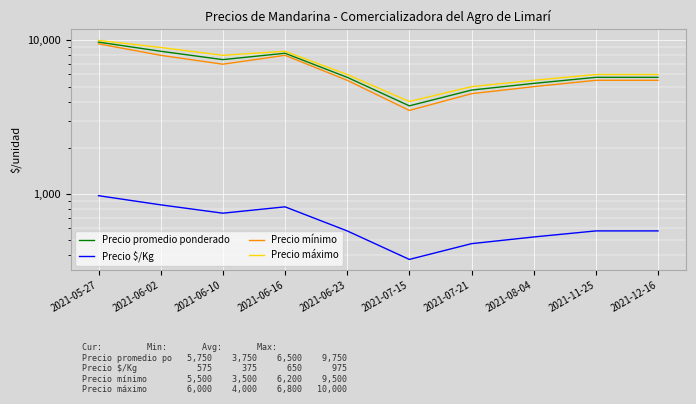

What is the greatest value displayed?

10000